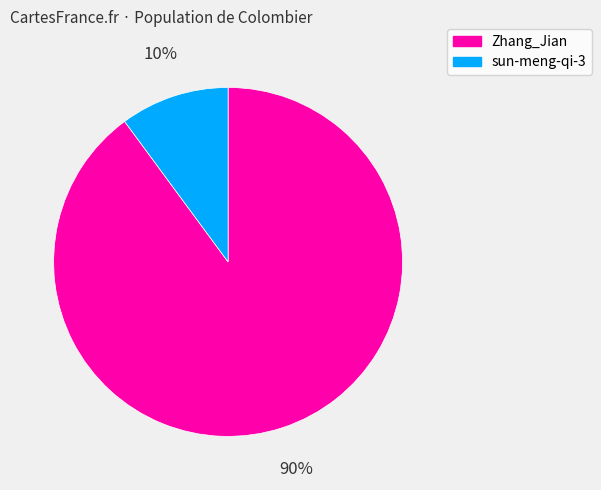

Combined, do Zhang_Jian and sun-meng-qi-3 account for over 50%?

Yes